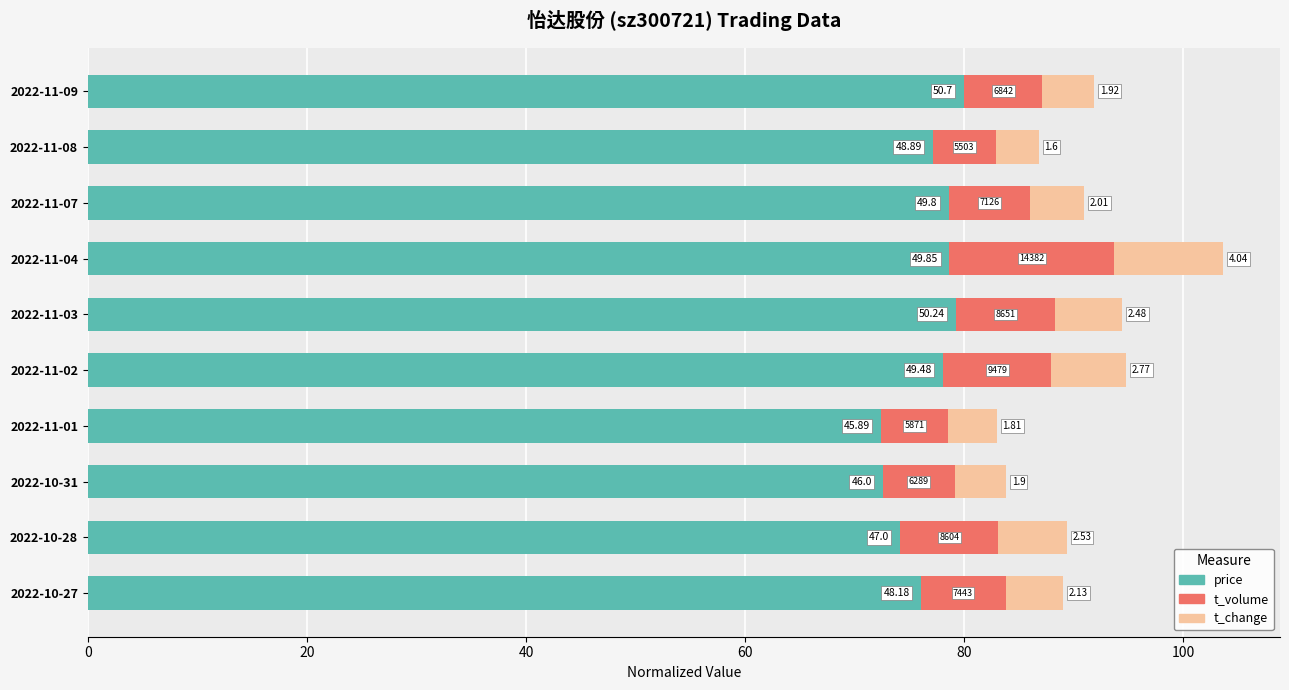

What are all the series names shown in the legend?

price, t_volume, t_change